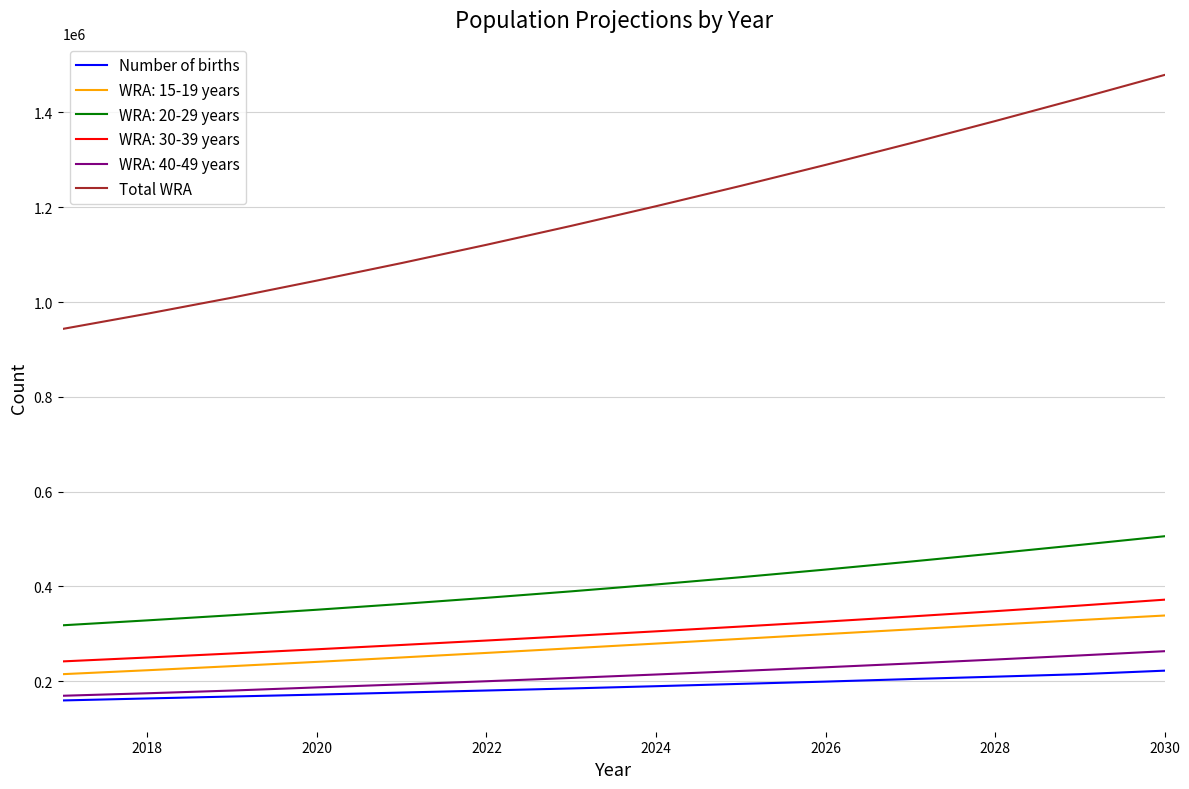

What is the minimum value shown in the chart?

159216.6